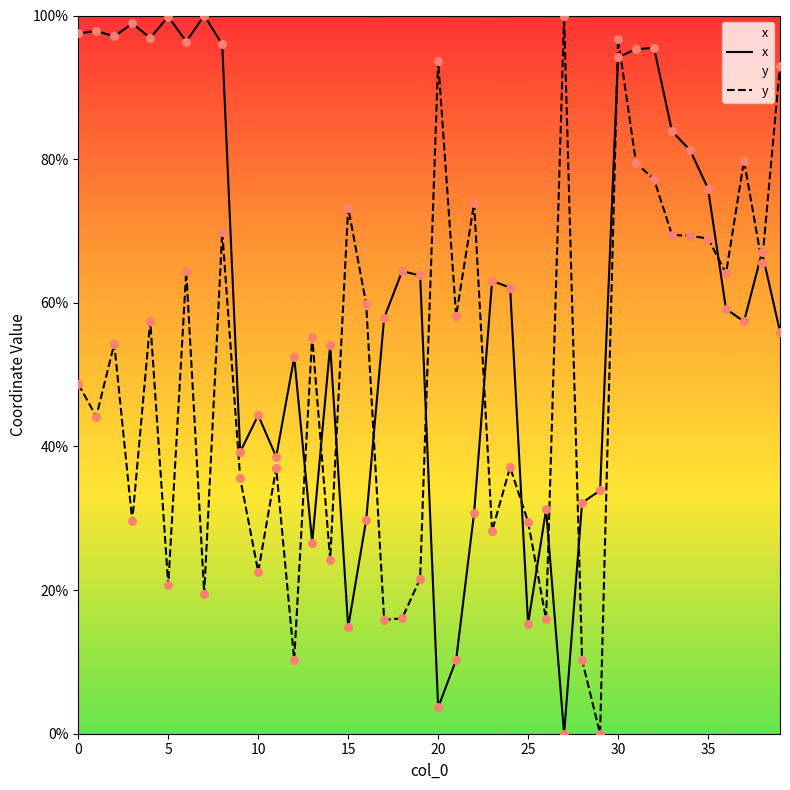

What are all the series names shown in the legend?

x, y